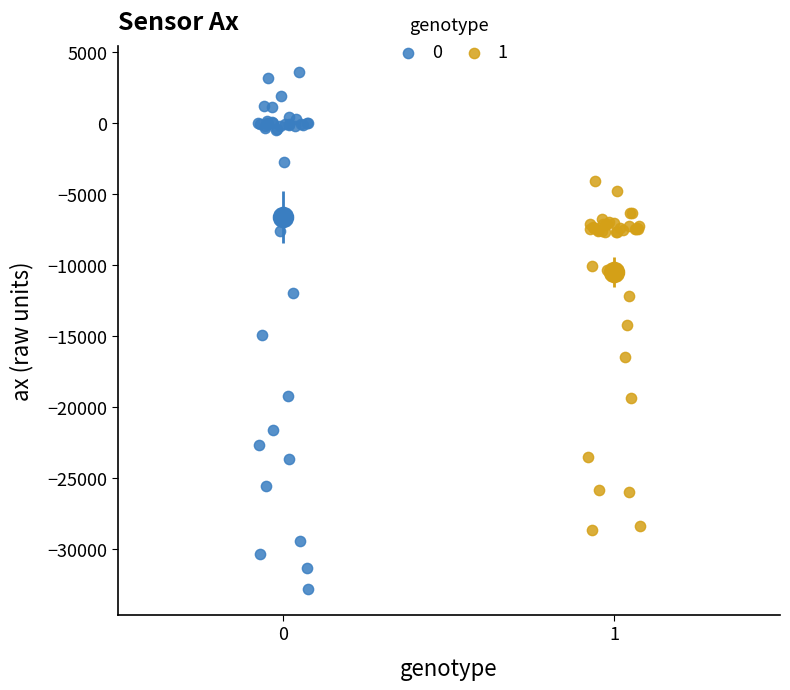

Which series contains the lowest Y value?

0